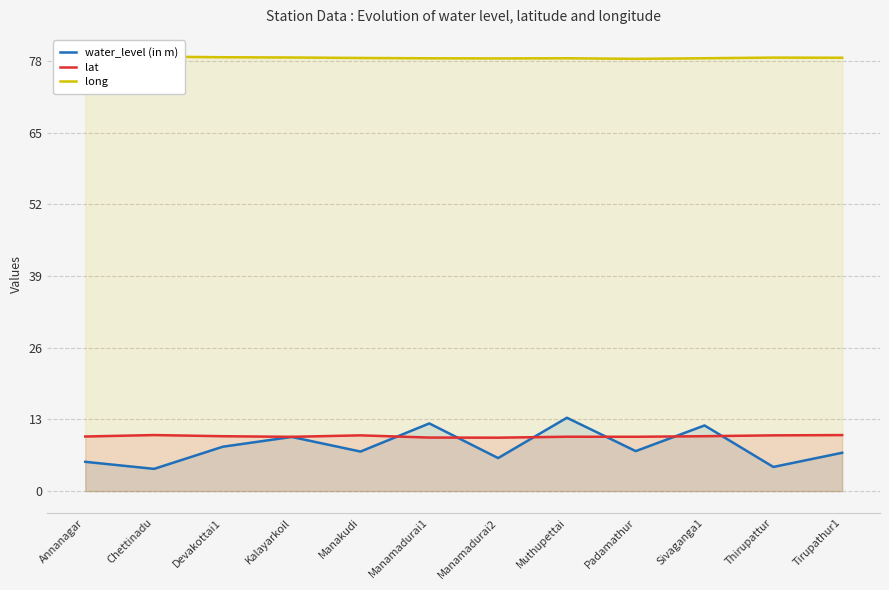

Is it true that lat equals 10.0 at Sivaganga1?

True